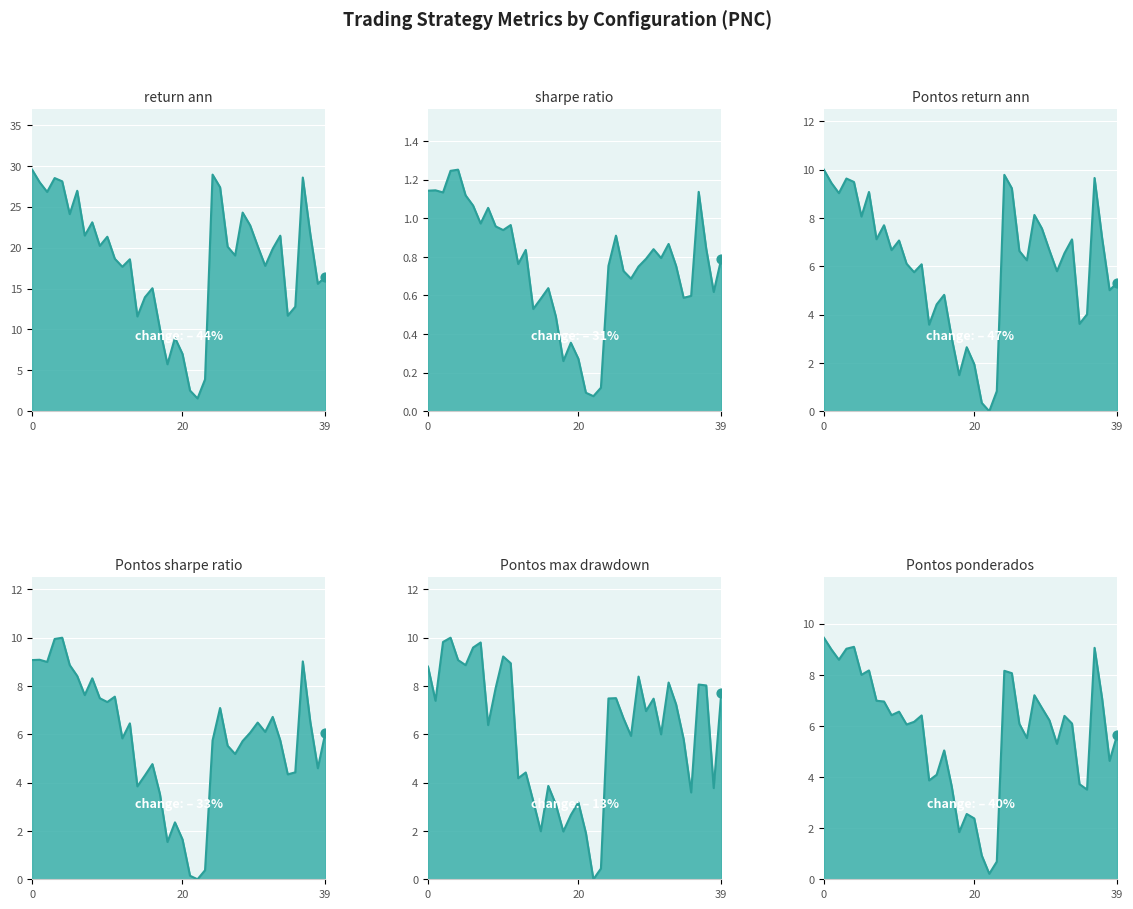

At how many categories does at least one series exceed 20?

20